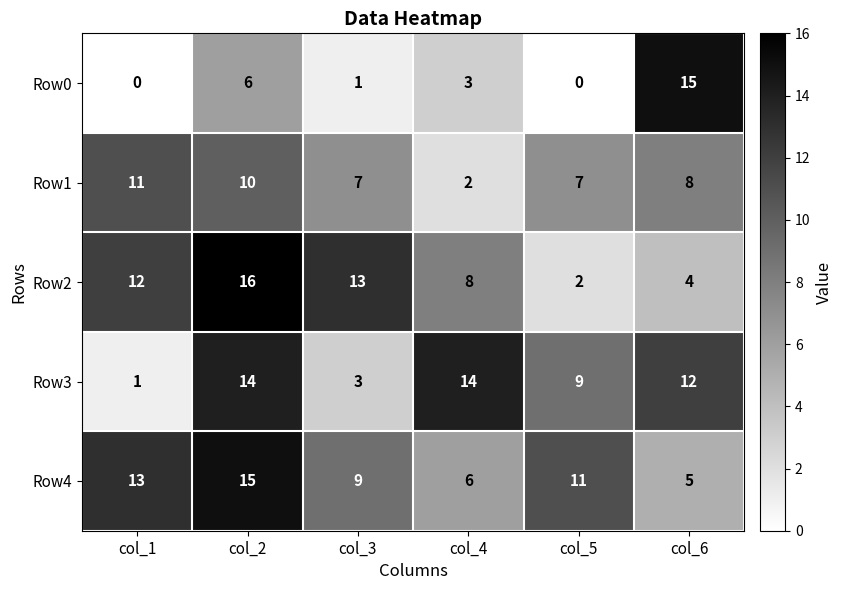

At which label does Row4 reach its minimum?

col_6